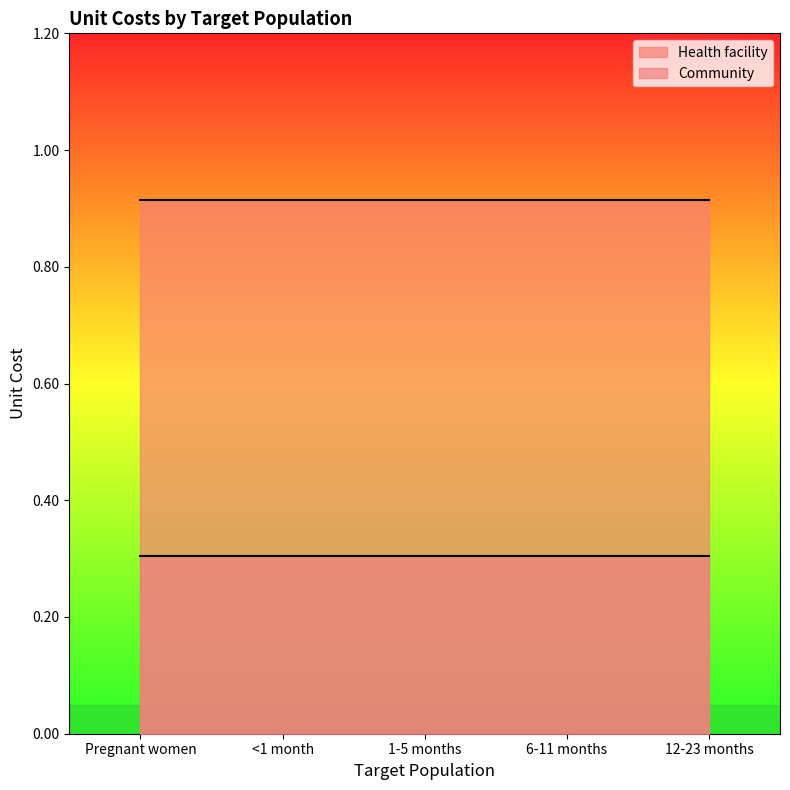

Reading left to right, what are all the values shown in this chart?

Health facility: 0.9	0.9	0.9	0.9	0.9
Community: 0.3	0.3	0.3	0.3	0.3